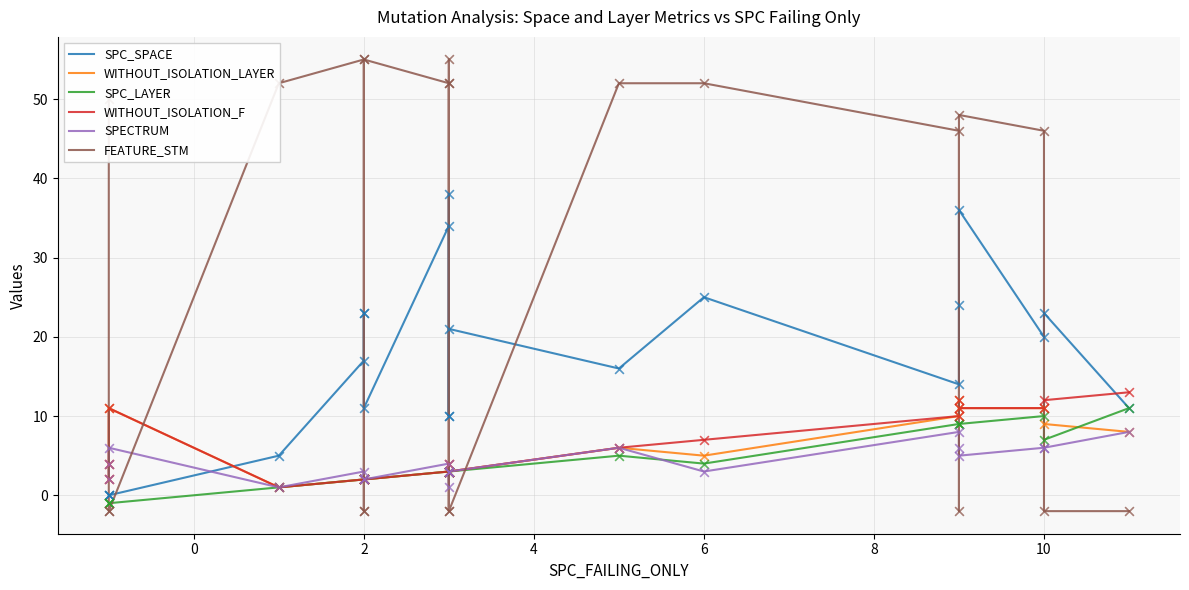

Is the value of WITHOUT_ISOLATION_F at 4 greater than the value of SPC_SPACE at 14?

No